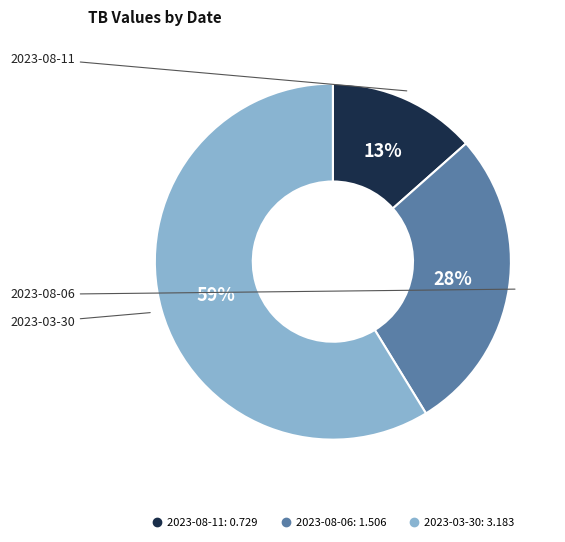

To the nearest percent, what percentage of the pie is 2023-08-11?

13%